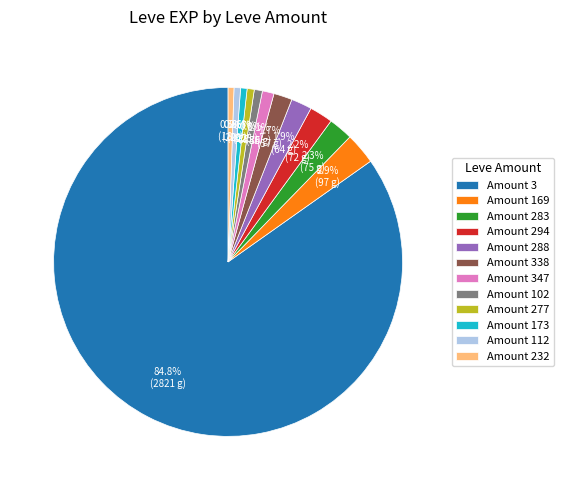

Is there any slice that represents more than half of the pie?

Yes